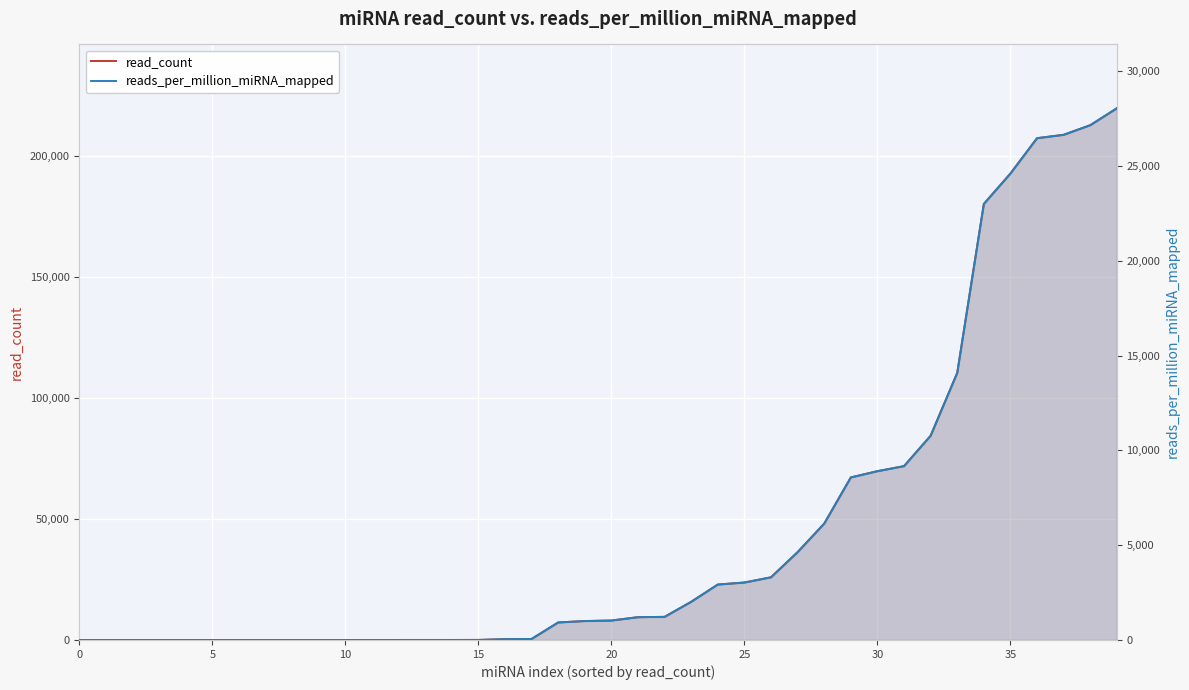

What is the value of the reads_per_million_miRNA_mapped point at the 38th from the left?

26637.7